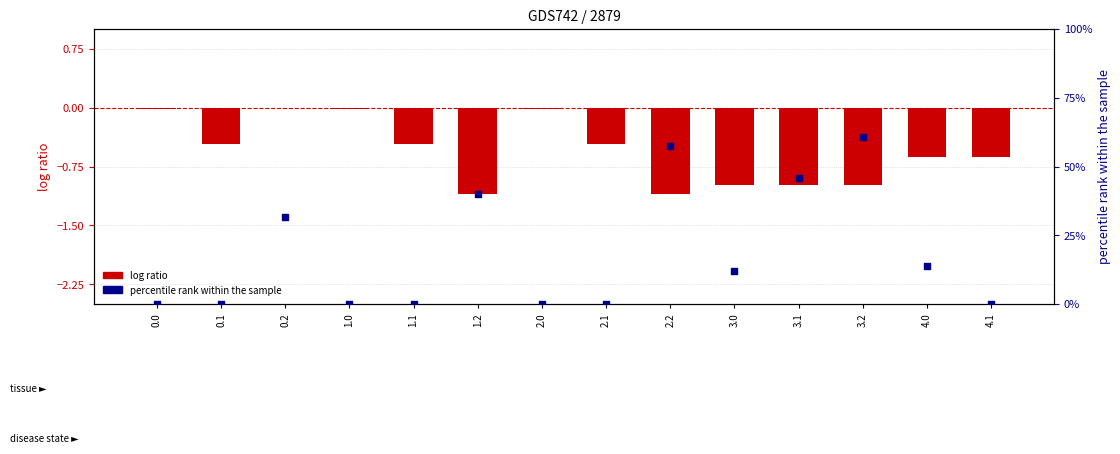

At which category is the sum across all series the highest?

3.2